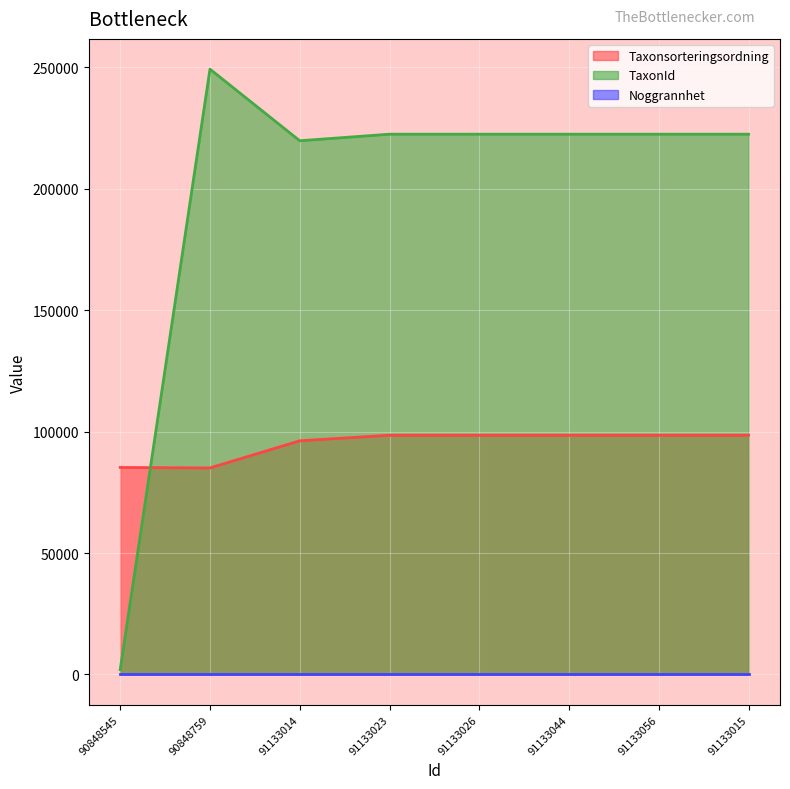

Where do Taxonsorteringsordning and TaxonId first cross each other?

90848545 and 90848759